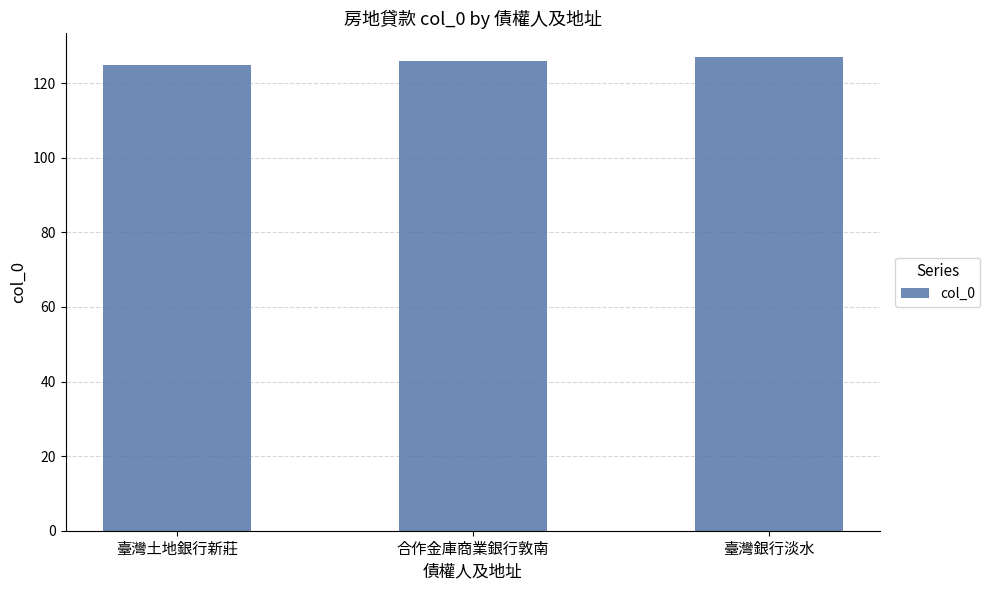

Are the bars grouped side by side (vs. stacked)?

No